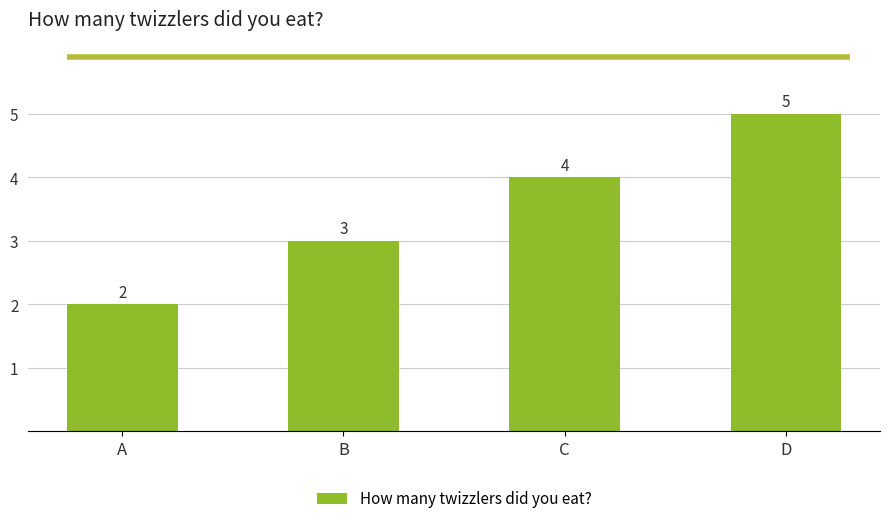

Reading left to right, extract all data points from this chart.

A=2	B=3	C=4	D=5